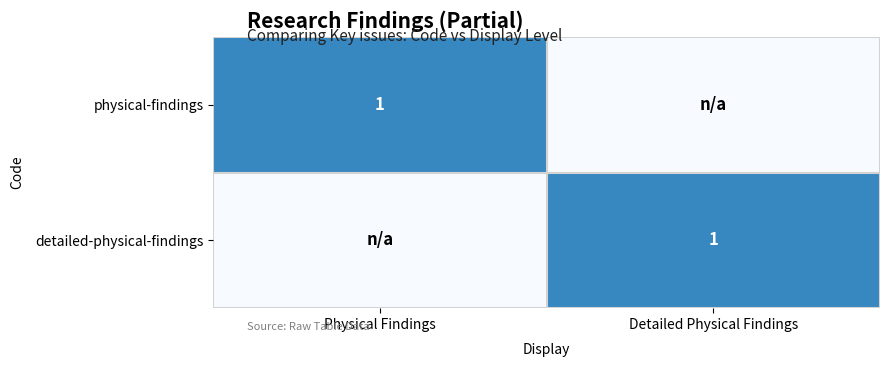

Is it true that physical-findings equals 1 at Physical Findings?

True